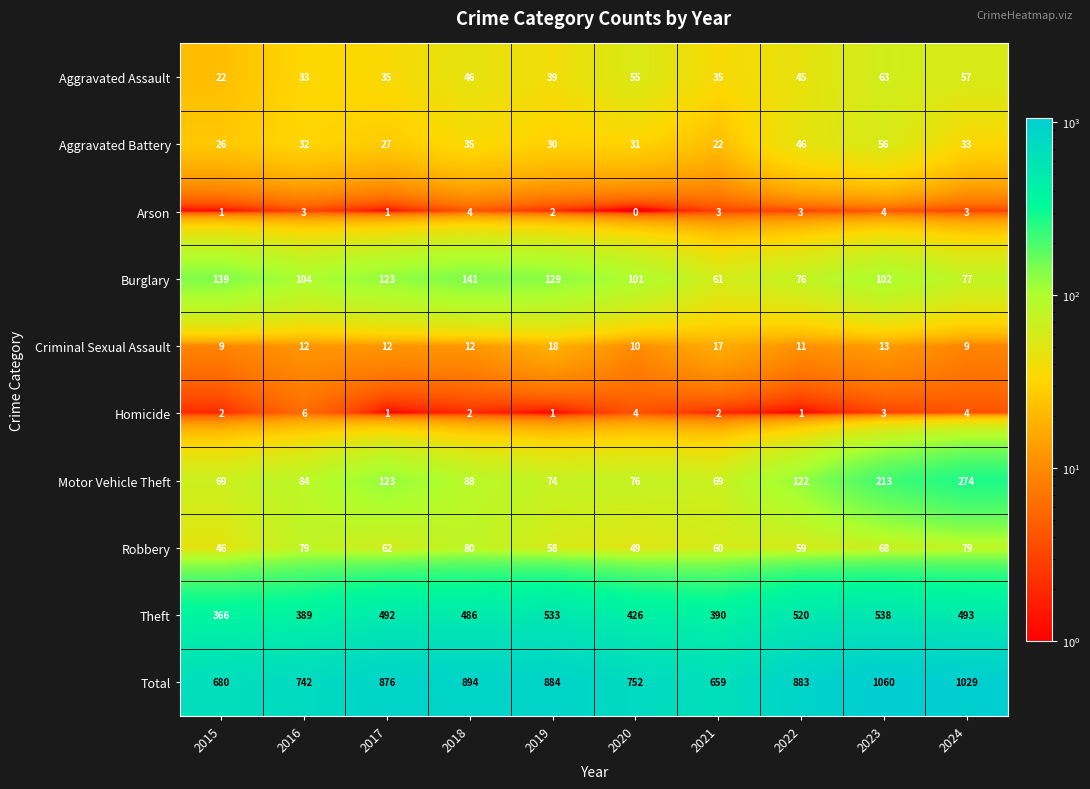

The value of Arson at 2020 is 0. True or false?

True